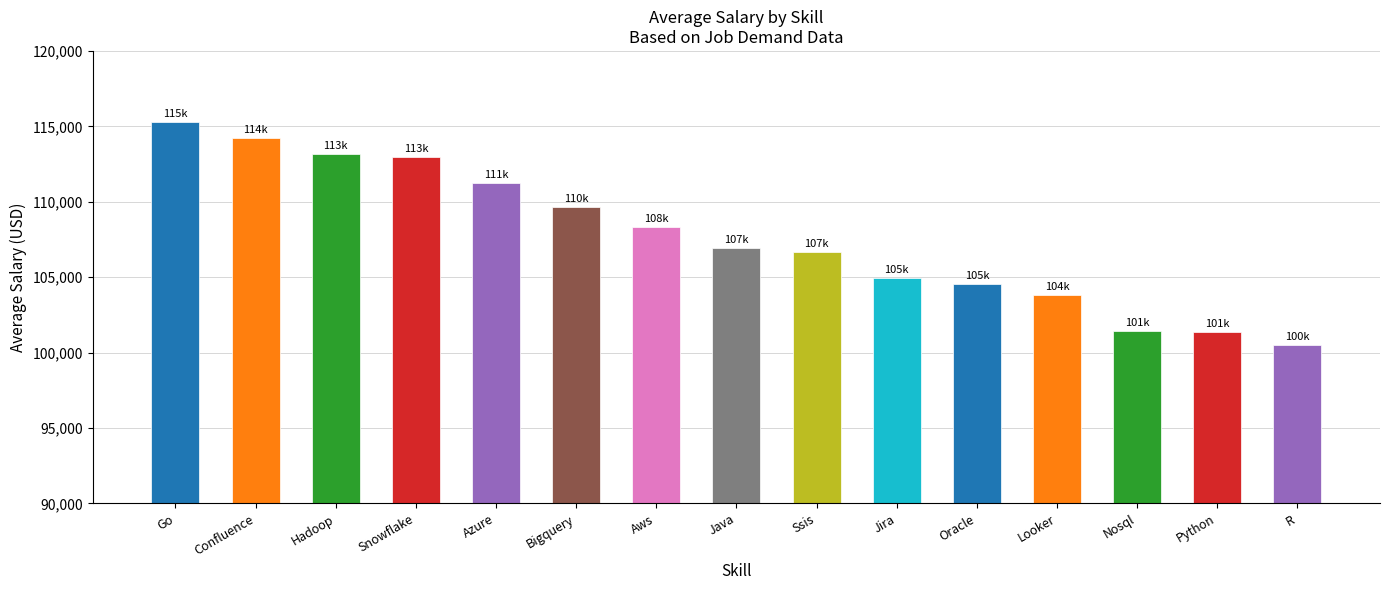

What is the difference between the maximum and minimum values?

14821